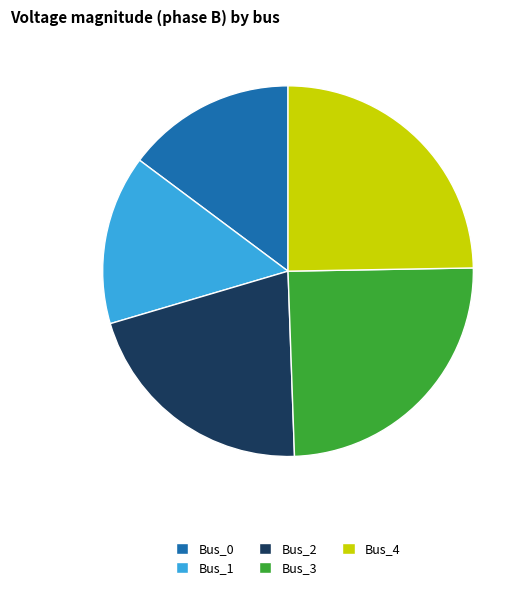

Between Bus_0 and Bus_4, which is larger?

Bus_4